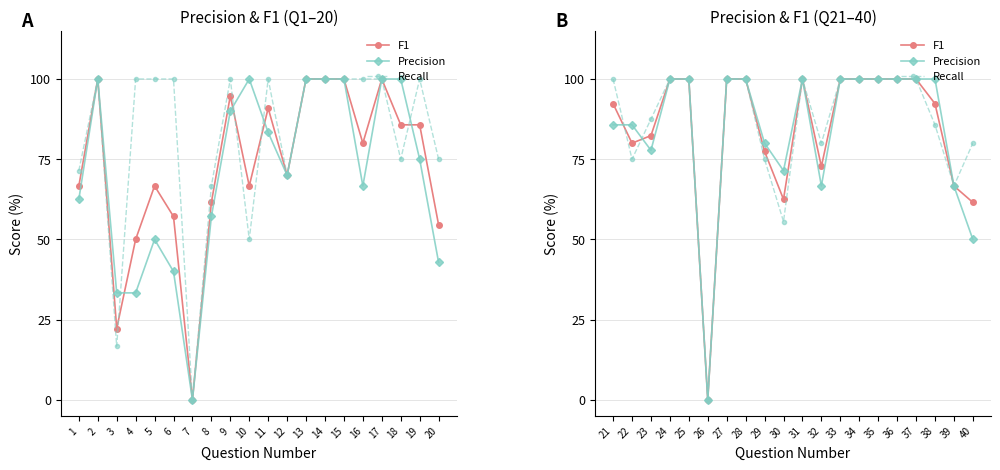

How many interior local valleys does the Recall series have?

5